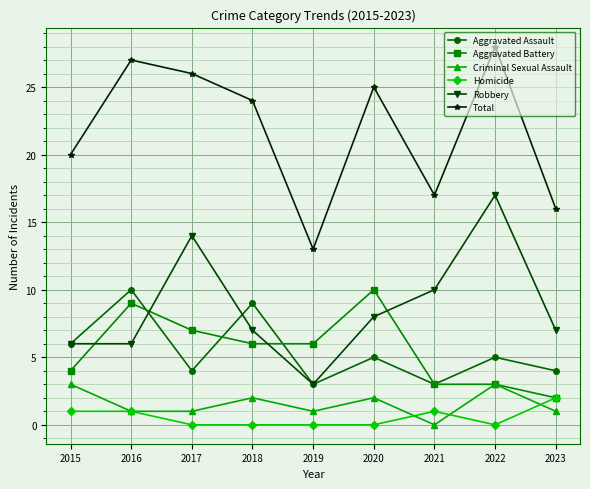

What are all the series names shown in the legend?

Aggravated Assault, Aggravated Battery, Criminal Sexual Assault, Homicide, Robbery, Total